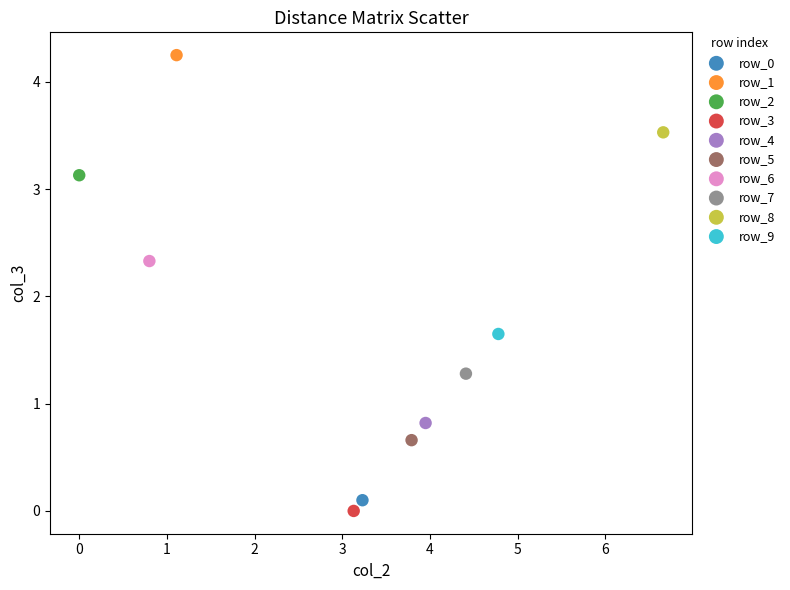

Which series contains the lowest Y value?

row_3